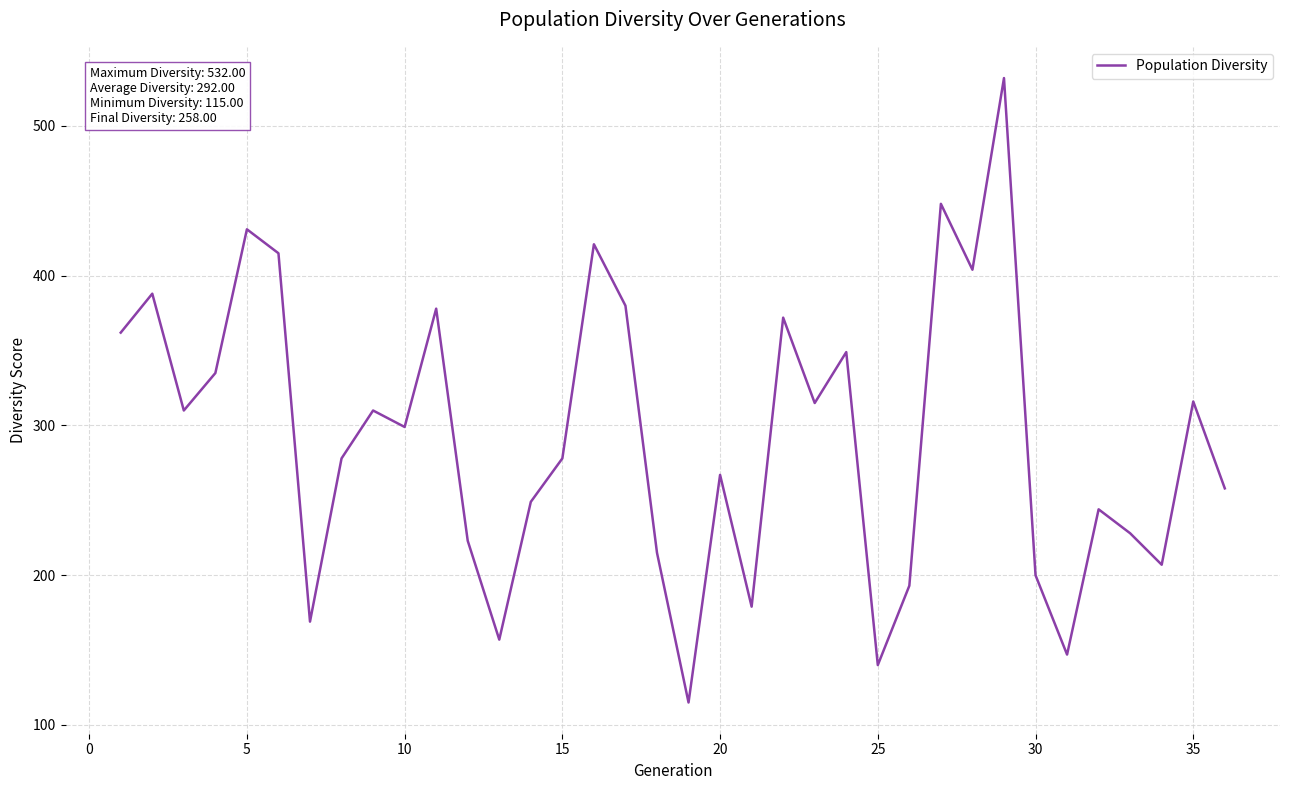

What is the difference between the maximum and minimum values?

417